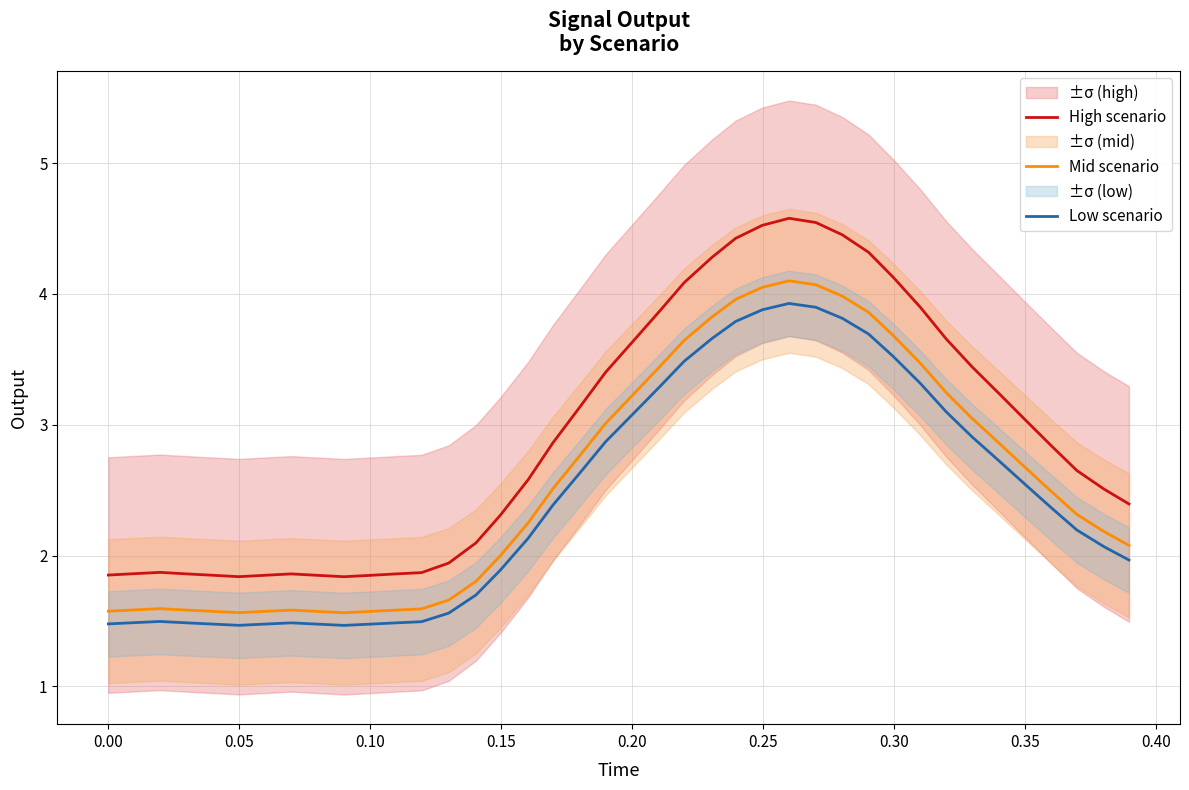

Is this an area chart (filled region under the line)?

No